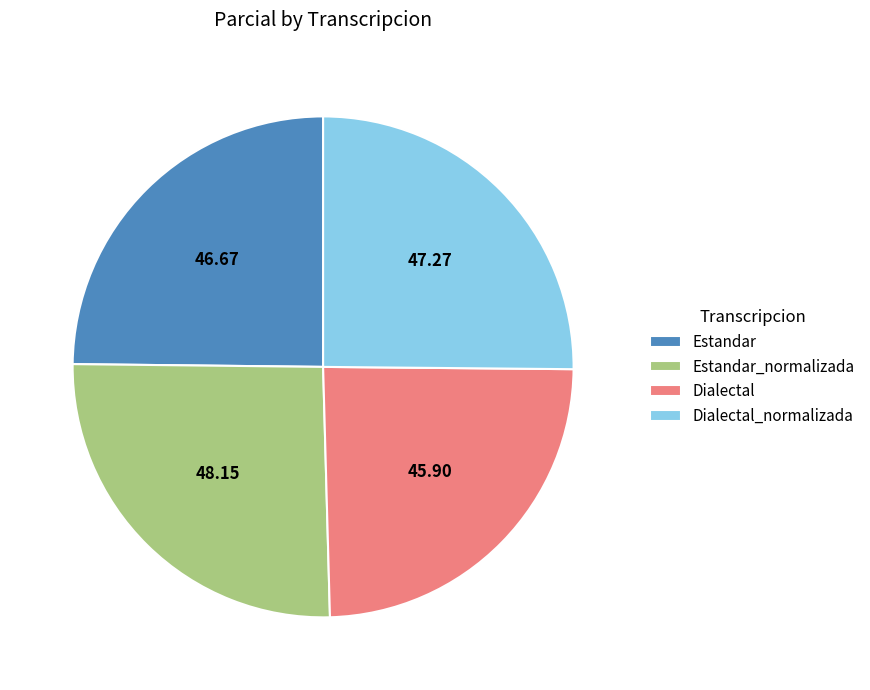

Is Estandar the majority of the pie?

No